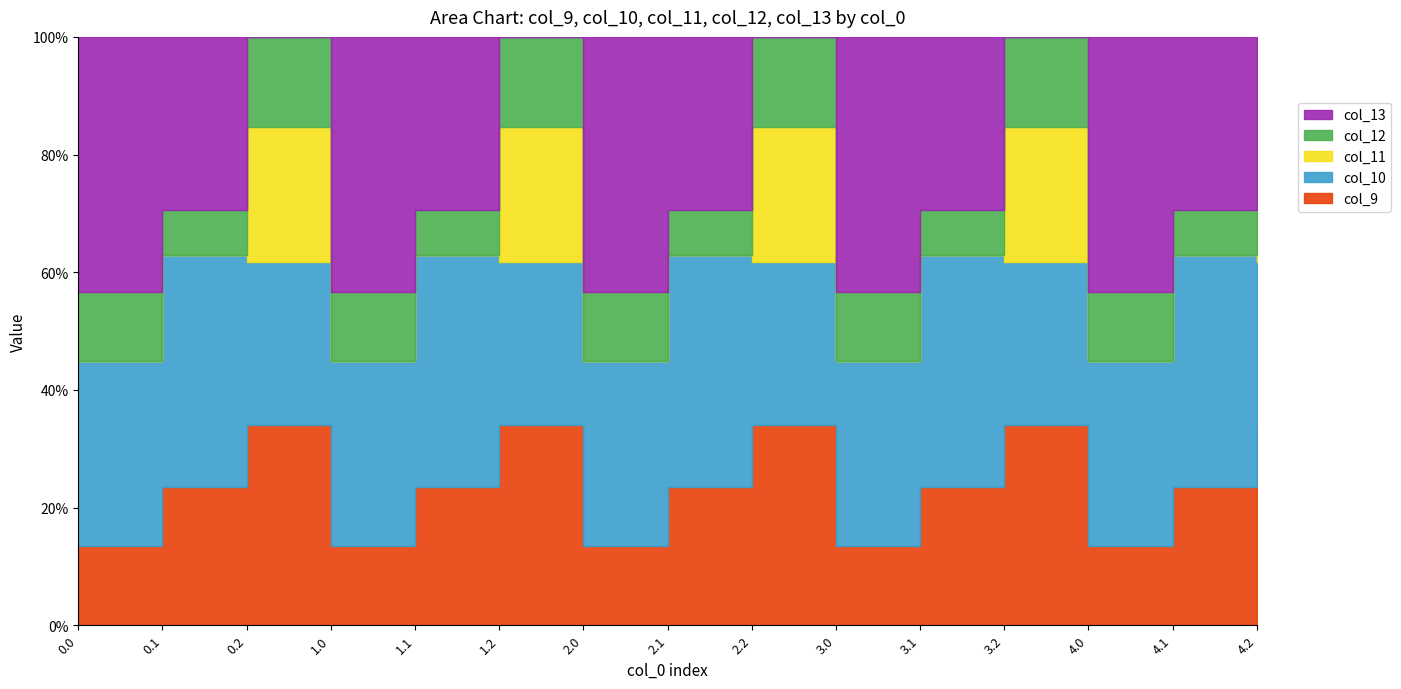

Reading left to right, extract all data points from this chart.

col_9: 0.0=804.0	0.1=542.1	0.2=271.1	1.0=804.0	1.1=542.1	1.2=271.1	2.0=804.0	2.1=542.1	2.2=271.1	3.0=804.0	3.1=542.1	3.2=271.1	4.0=804.0	4.1=542.1	4.2=271.1
col_10: 0.0=1023.2	0.1=628.1	0.2=202.5	1.0=1023.2	1.1=628.1	1.2=202.5	2.0=1023.2	2.1=628.1	2.2=202.5	3.0=1023.2	3.1=628.1	3.2=202.5	4.0=1023.2	4.1=628.1	4.2=202.5
col_11: 0.0=640.9	0.1=415.4	0.2=149.1	1.0=640.9	1.1=415.4	1.2=149.1	2.0=640.9	2.1=415.4	2.2=149.1	3.0=640.9	3.1=415.4	3.2=149.1	4.0=640.9	4.1=415.4	4.2=149.1
col_12: 0.0=784.4	0.1=456.1	0.2=65.2	1.0=784.4	1.1=456.1	1.2=65.2	2.0=784.4	2.1=456.1	2.2=65.2	3.0=784.4	3.1=456.1	3.2=65.2	4.0=784.4	4.1=456.1	4.2=65.2
col_13: 0.0=1167.2	0.1=574.0	0.2=-104.4	1.0=1167.2	1.1=574.0	1.2=-104.4	2.0=1167.2	2.1=574.0	2.2=-104.4	3.0=1167.2	3.1=574.0	3.2=-104.4	4.0=1167.2	4.1=574.0	4.2=-104.4